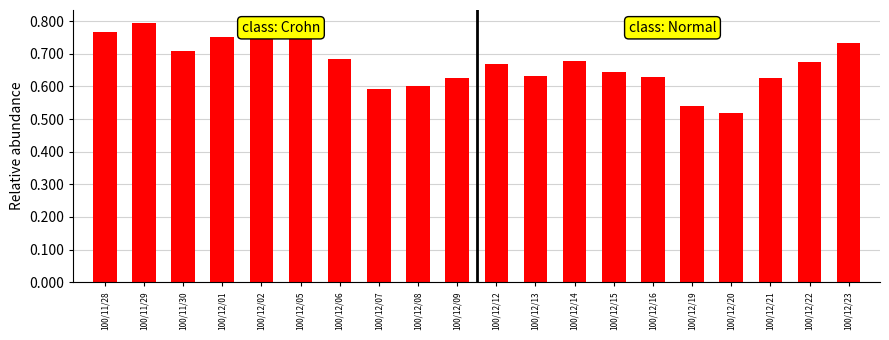

What is the label of the 11th bar from the left?

100/12/12